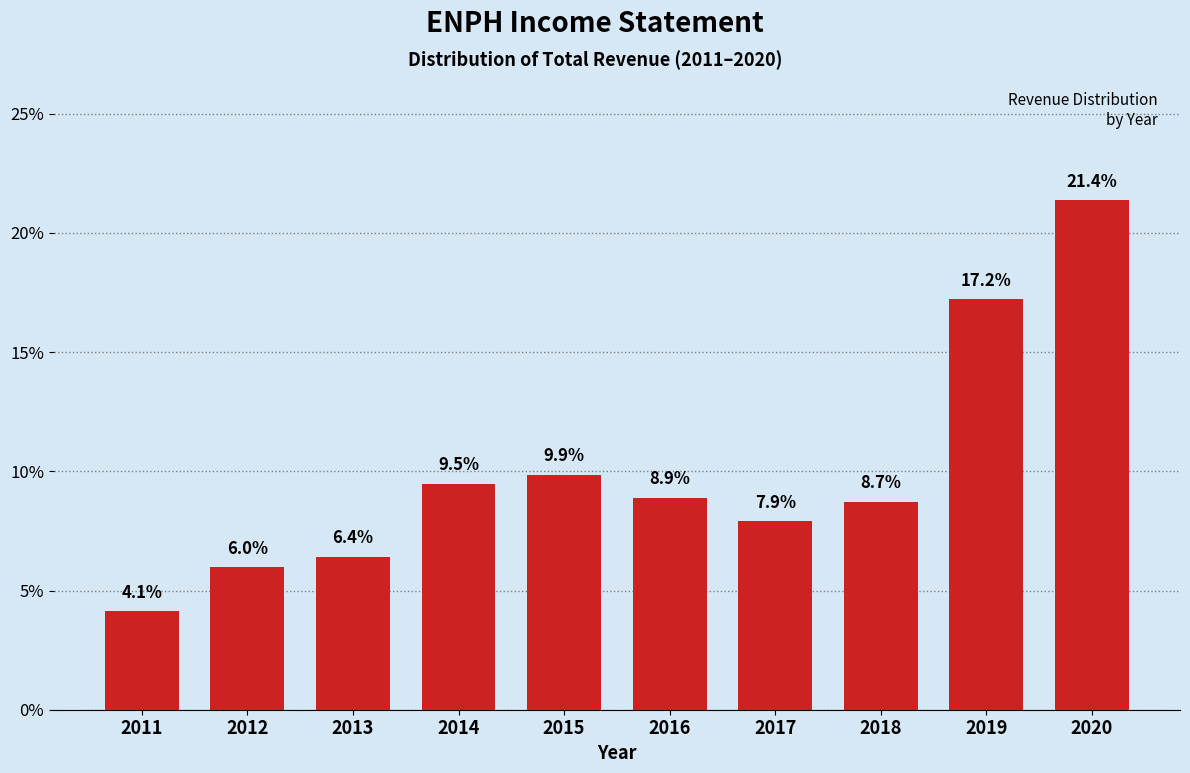

Reading left to right, list all the values displayed in this chart.

4.1	6.0	6.4	9.5	9.9	8.9	7.9	8.7	17.2	21.4